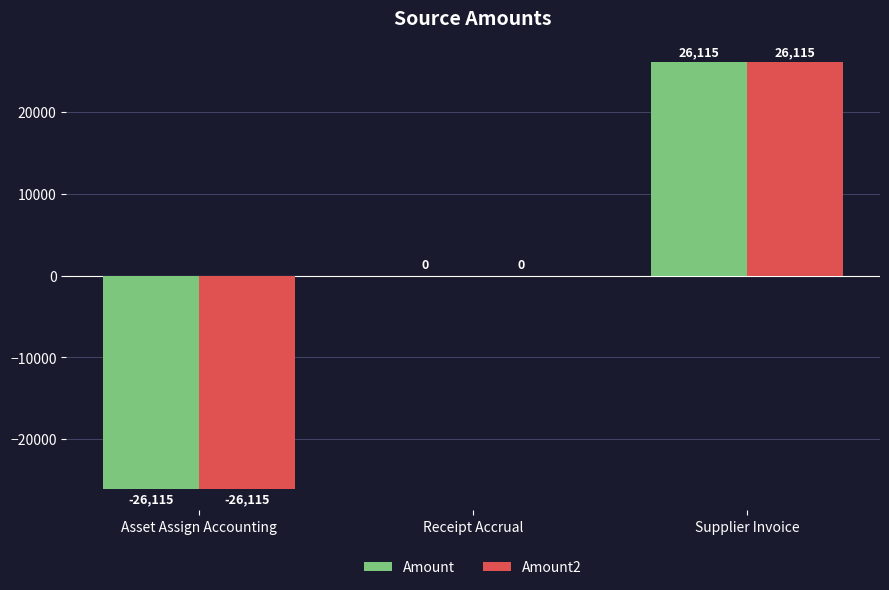

Count the number of categories in the chart.

3